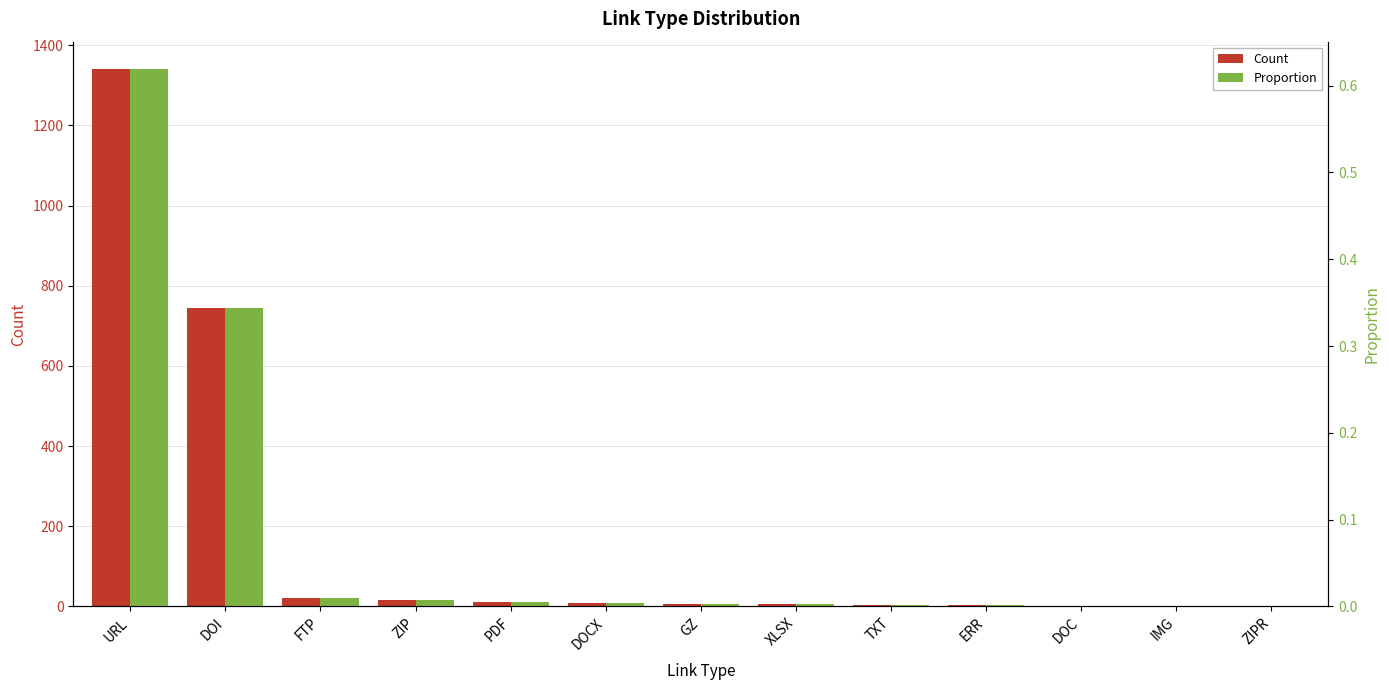

Rank the series by their average value, from lowest to highest.

Proportion, Count